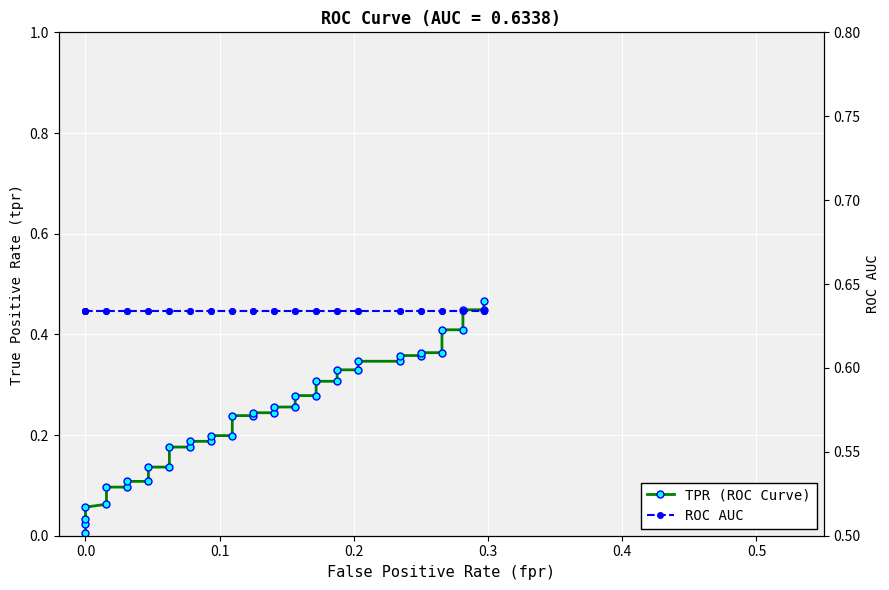

Which series has the largest range (max minus min)?

TPR (ROC Curve)